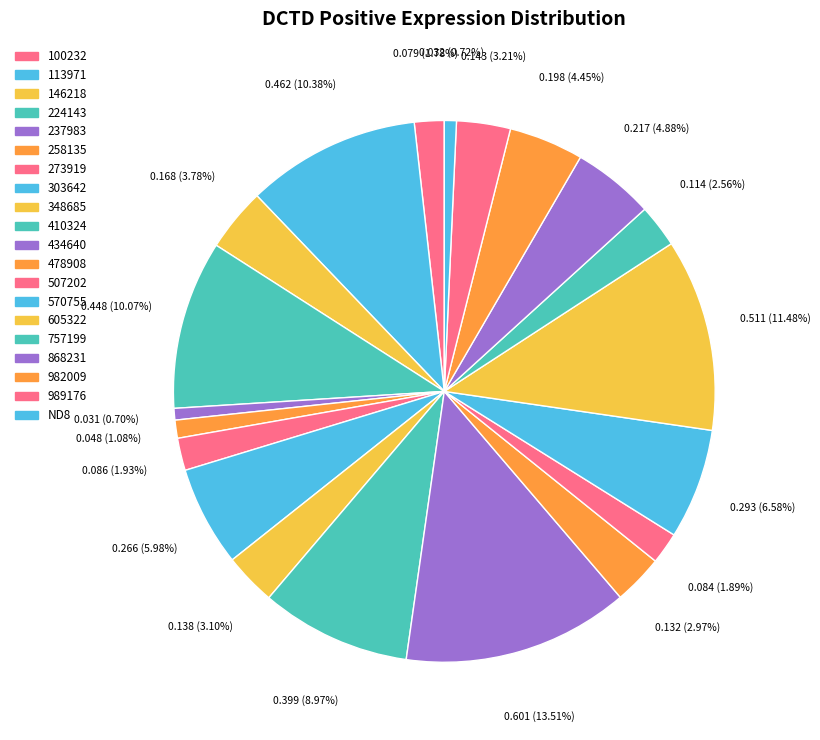

How many slices are in this pie chart?

20